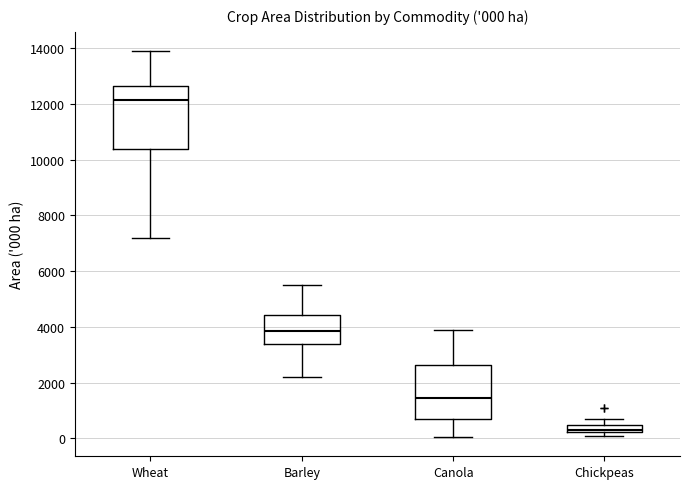

Which box's median line is the lowest?

Chickpeas